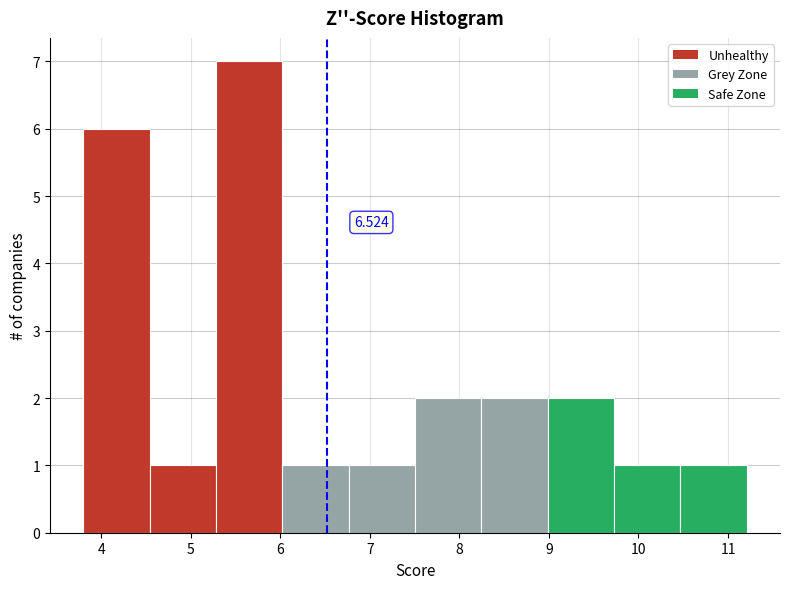

Which range on the x-axis has the tallest bar?

5.3 to 6.0